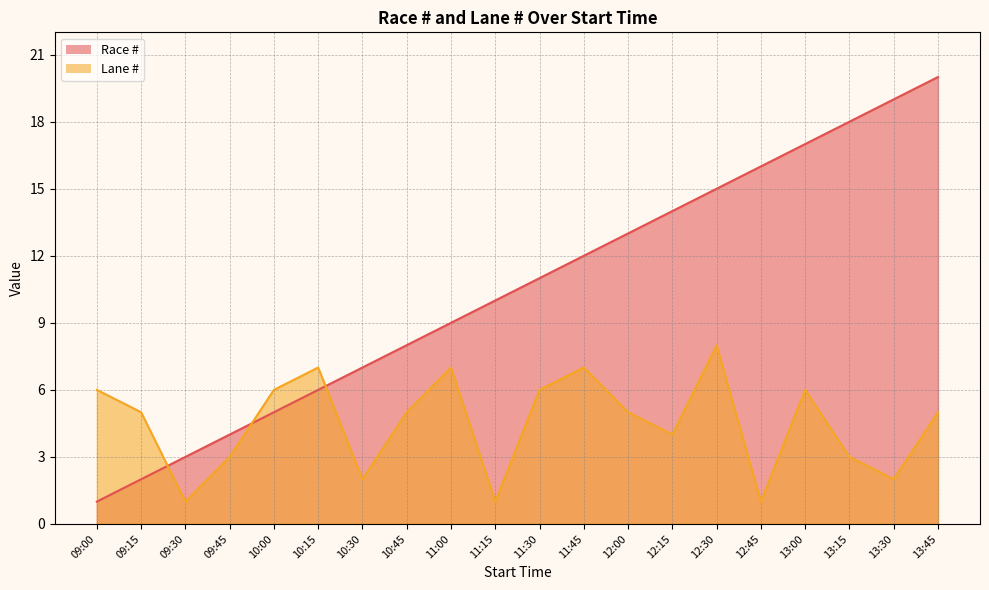

How many Lane # values are between 3 and 6?

11